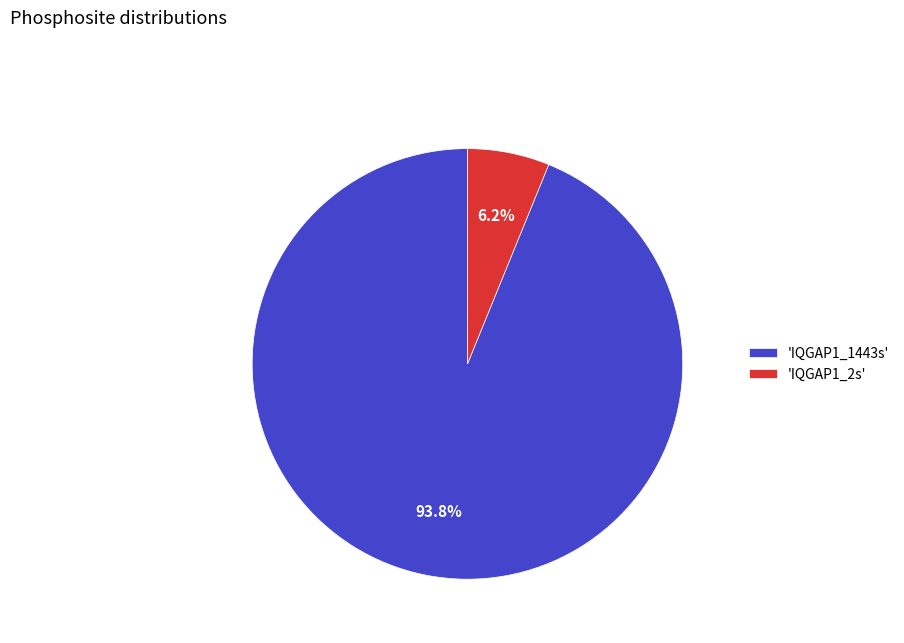

Combined, do 'IQGAP1_2s' and 'IQGAP1_1443s' account for over 50%?

Yes